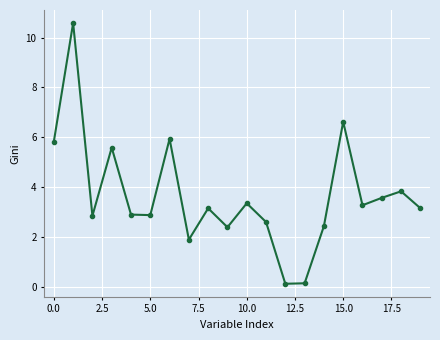

How many distinct data groups are displayed?

1